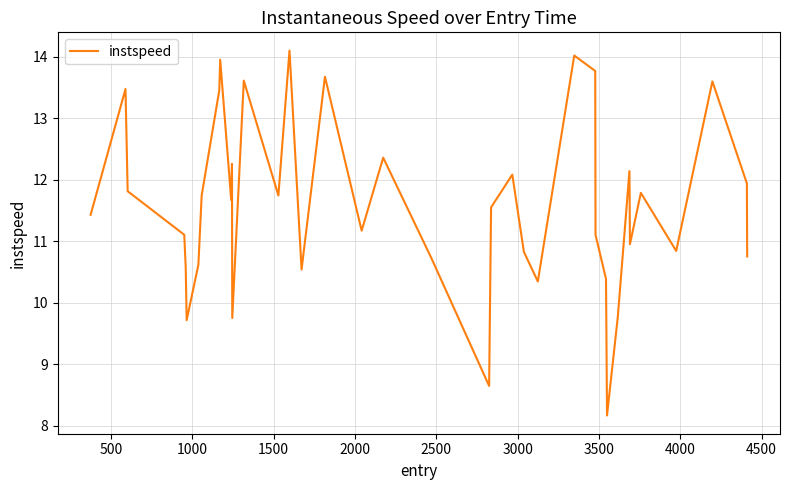

What is the minimum value shown in the chart?

8.2